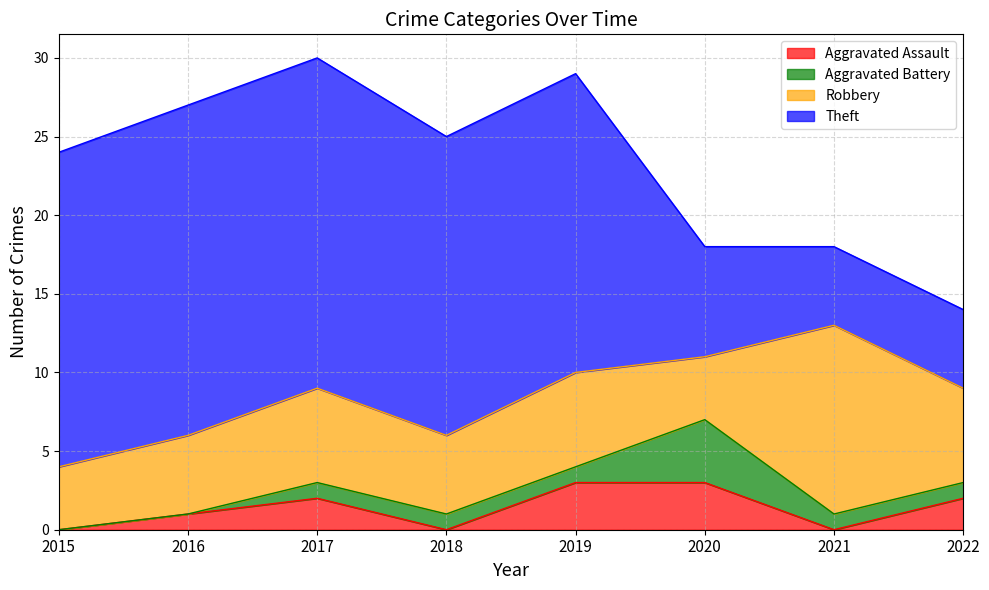

True or false: Aggravated Assault has a value of -1 at 2018.

False